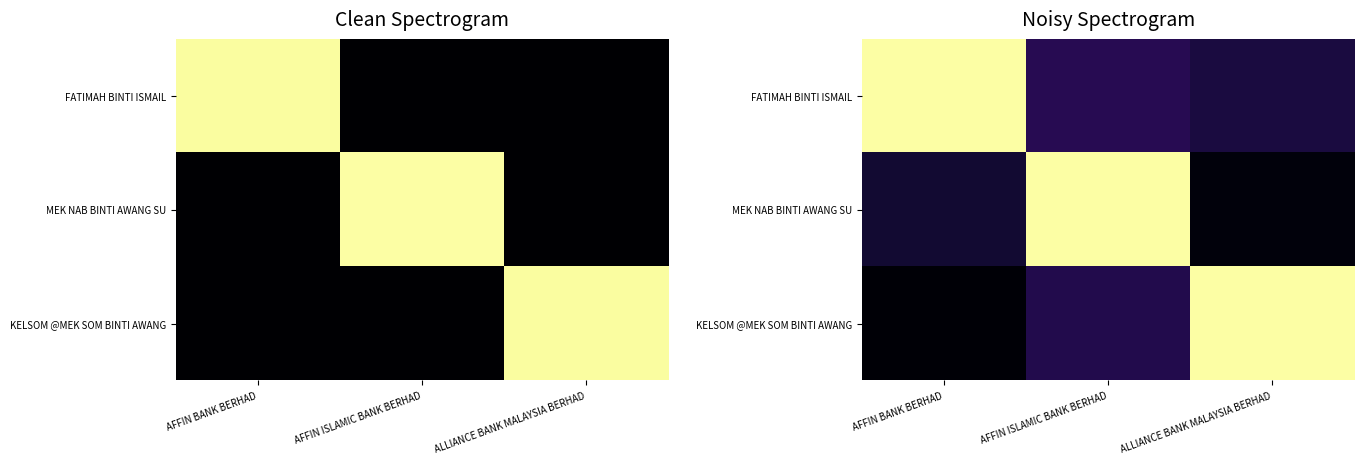

Which has a higher value, ALLIANCE BANK MALAYSIA BERHAD or AFFIN BANK BERHAD?

AFFIN BANK BERHAD